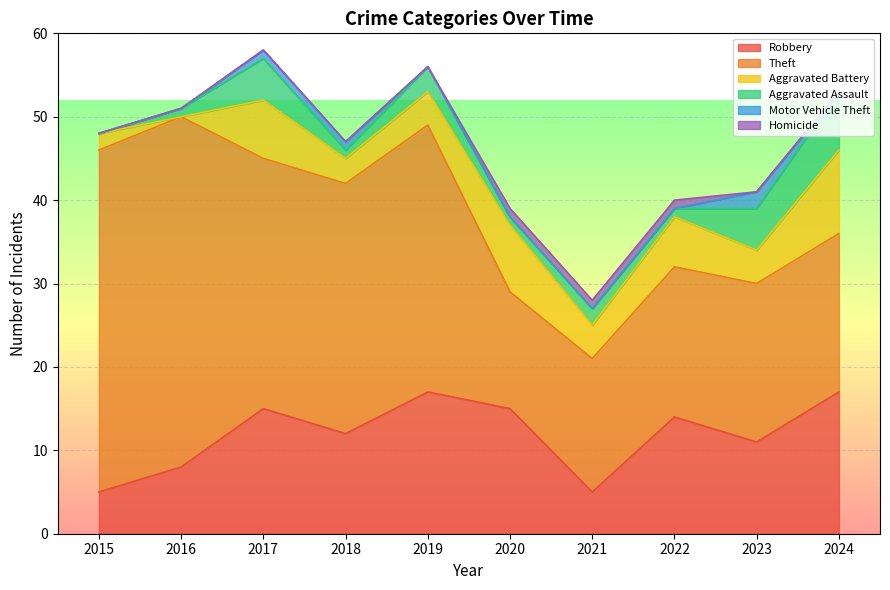

True or false: Robbery and Motor Vehicle Theft intersect in this chart.

False